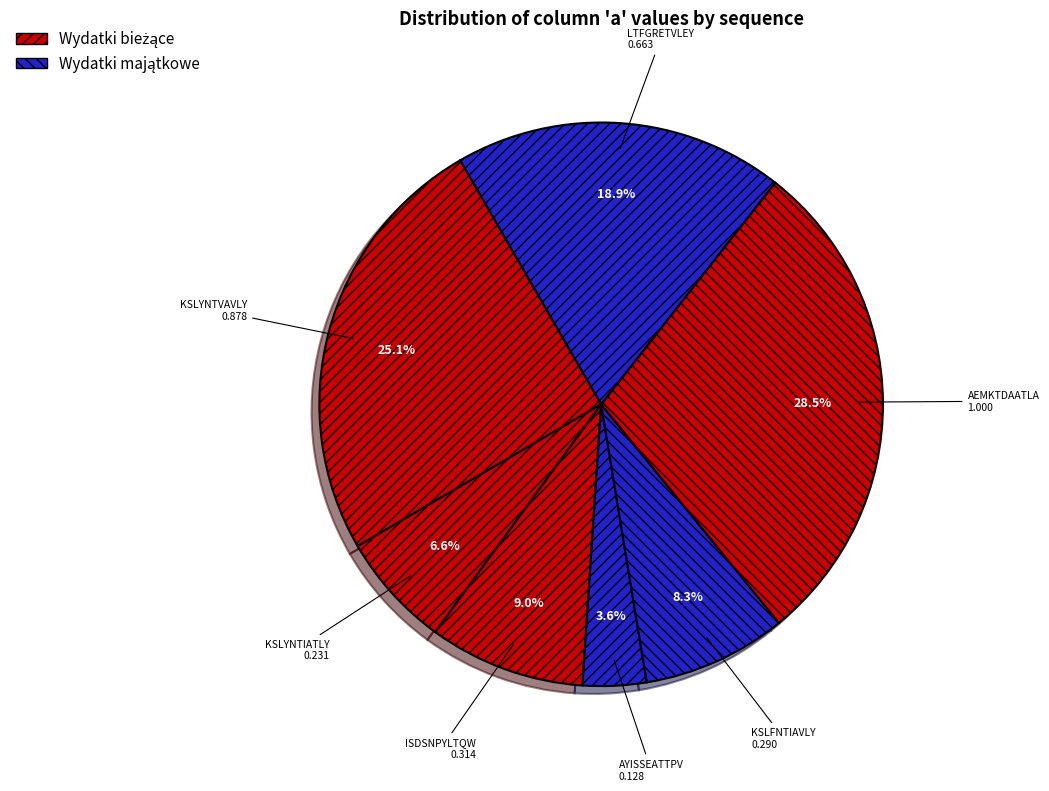

To the nearest percent, what is the combined percentage of KSLFNTIAVLY and AYISSEATTPV?

12%